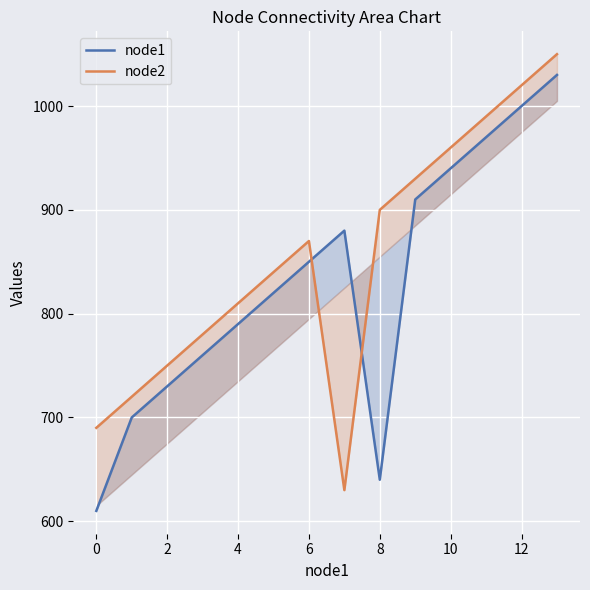

Reading left to right, what are all the values shown in this chart?

node1: 610	700	730	760	790	820	850	880	640	910	940	970	1000	1030
node2: 690	720	750	780	810	840	870	630	900	930	960	990	1020	1050